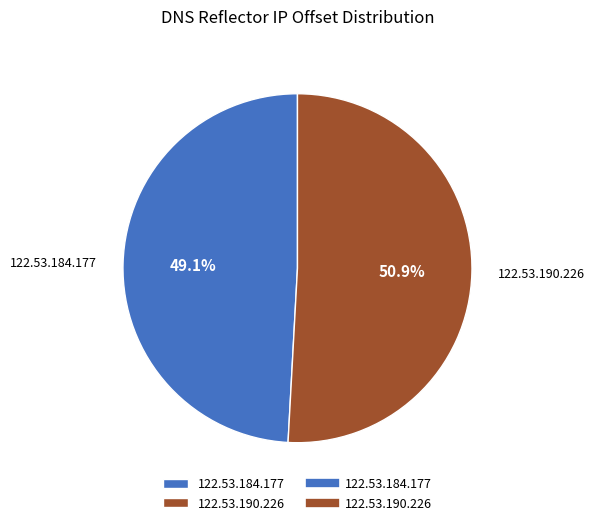

What percentage is NOT represented by 122.53.184.177?

50.9%